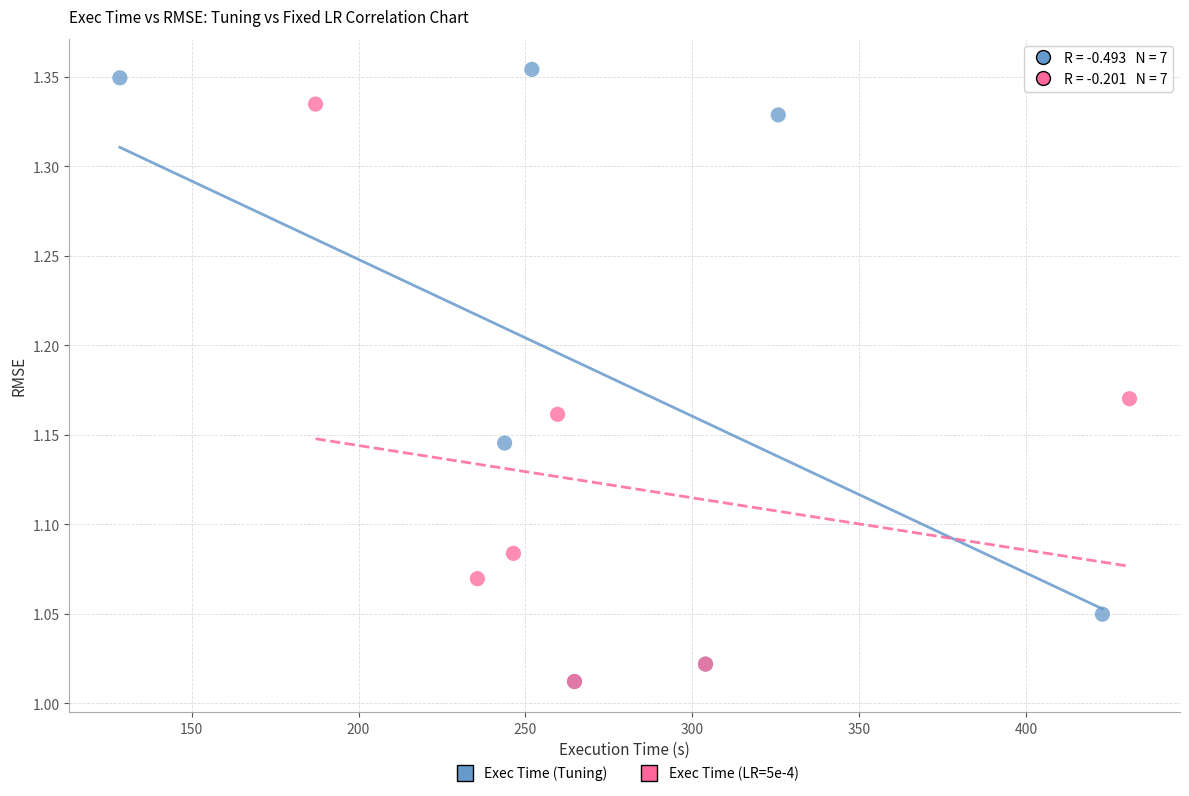

Which series reaches the maximum Y coordinate?

Exec Time (Tuning)